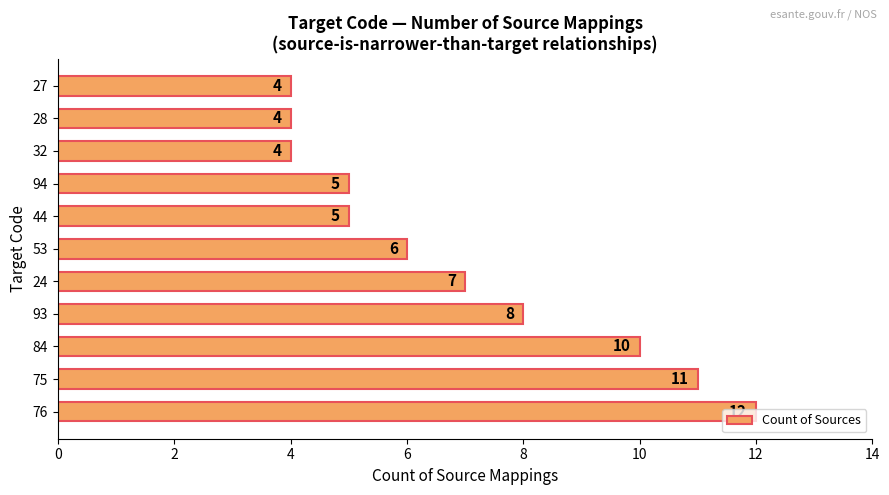

Count the values in the range 4 to 10.

9